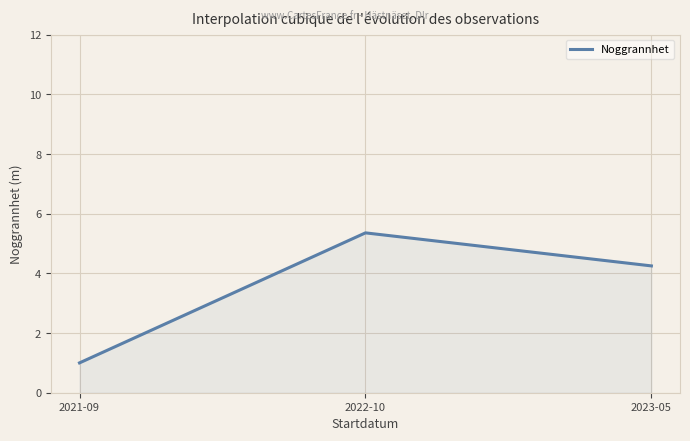

How many distinct data groups are displayed?

1